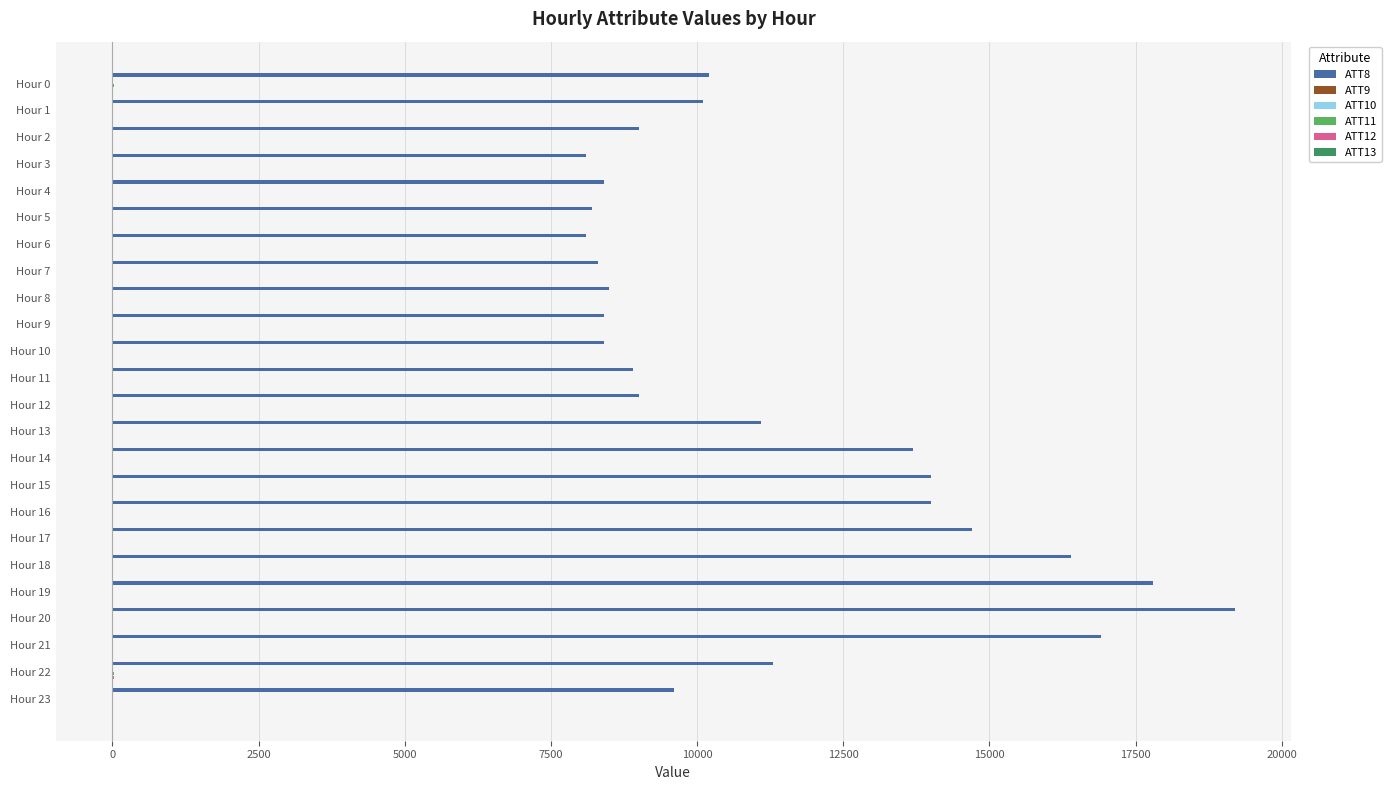

Which series has the largest total across all categories?

ATT8